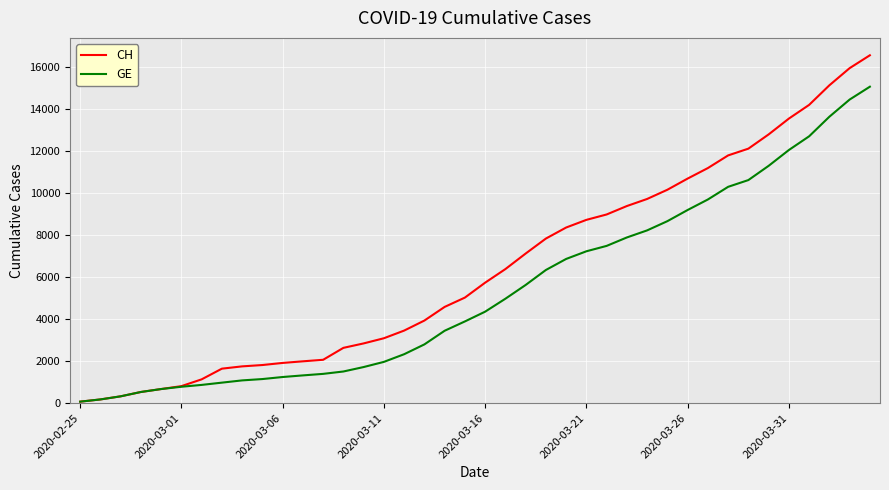

What is the sum of all CH values?

257068